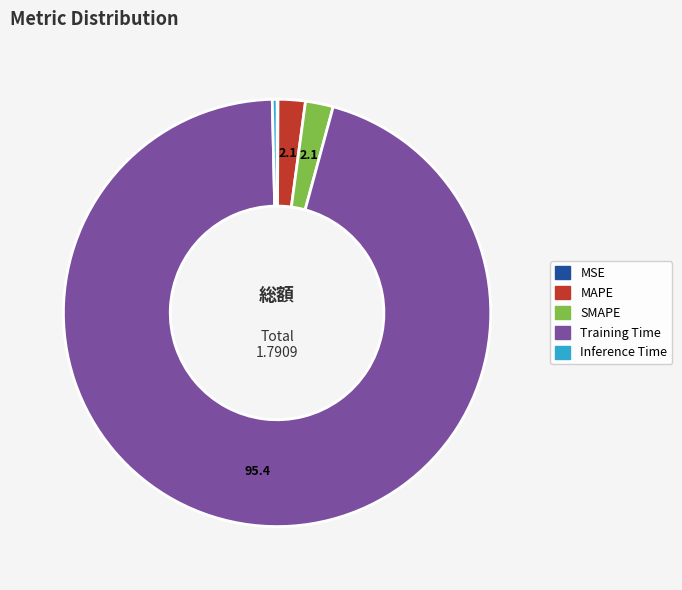

Which slice is the largest?

Training Time